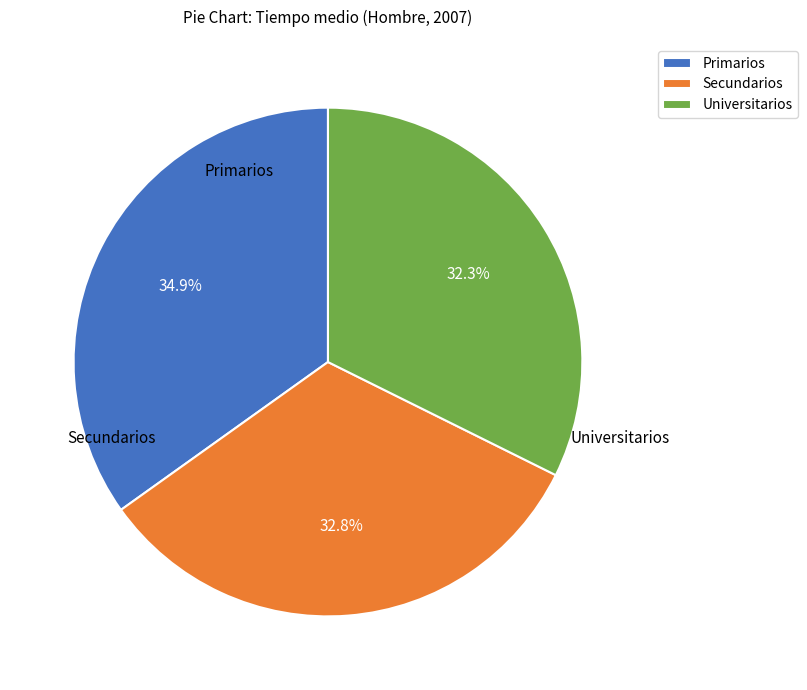

Count the number of slices in the pie.

3